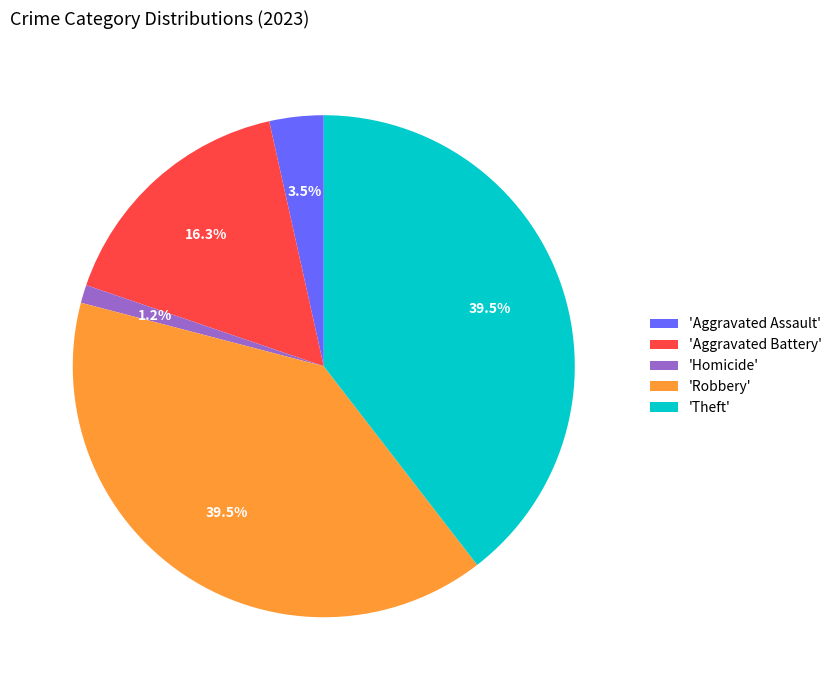

Do 'Homicide' and 'Aggravated Assault' together represent more than half of the pie?

No